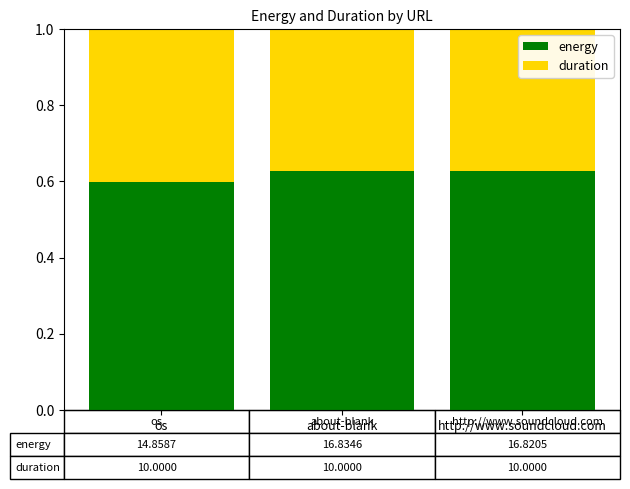

Where is energy nearest to the value 0?

os